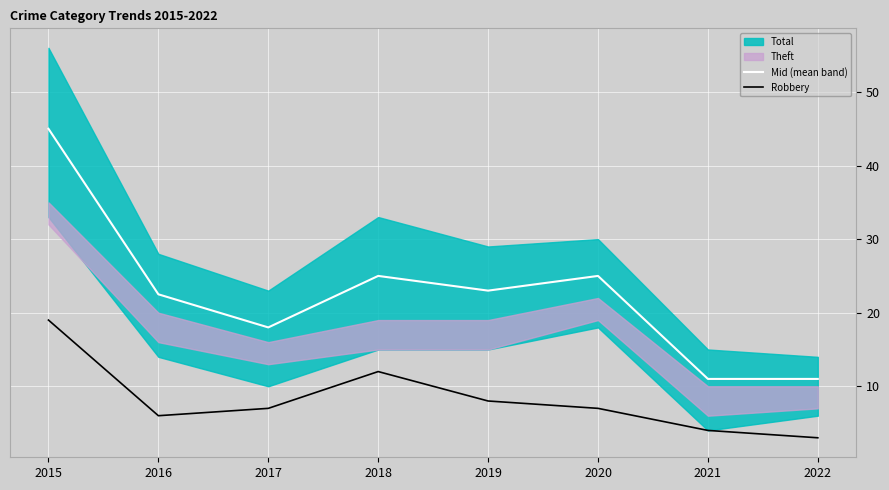

What is the minimum value shown in the chart?

3.0